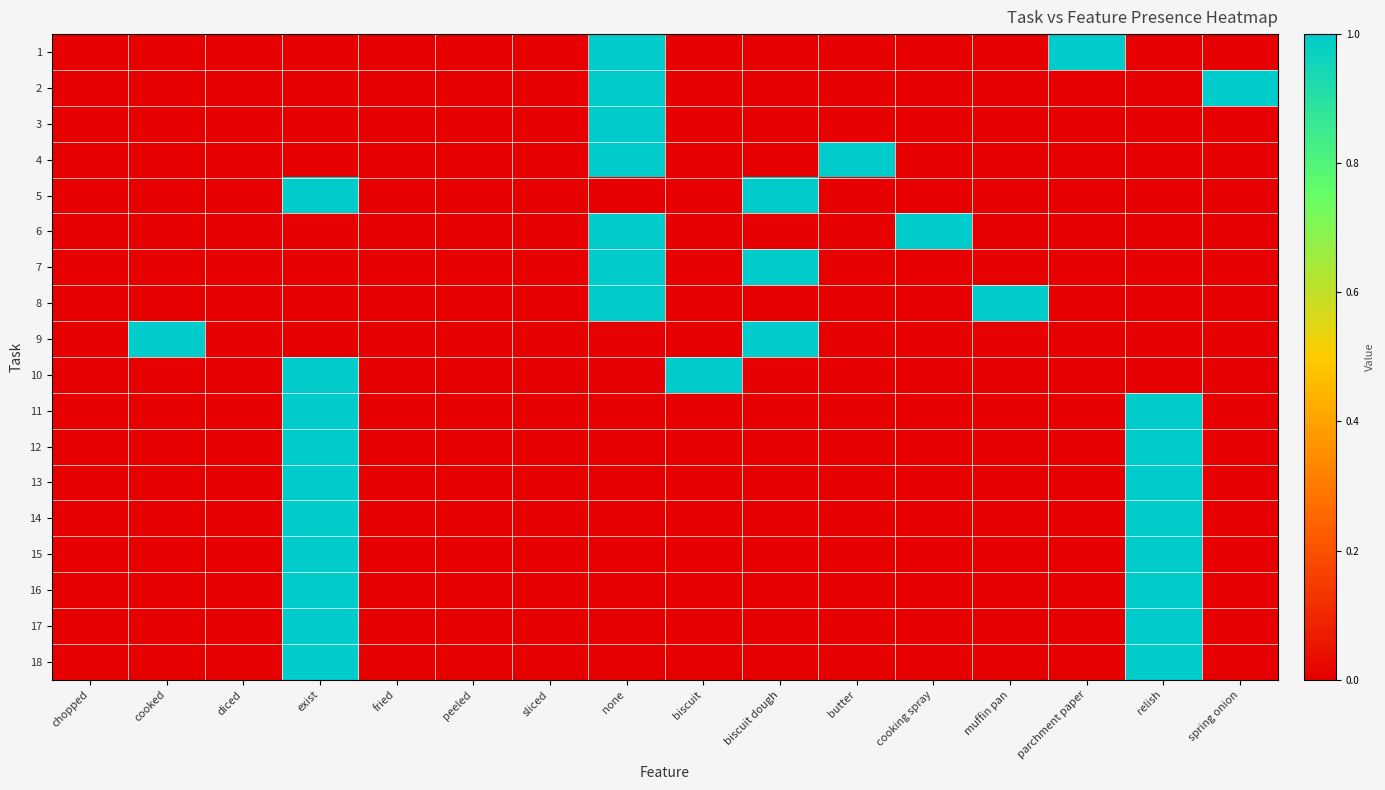

At which category is the sum across all series the highest?

exist